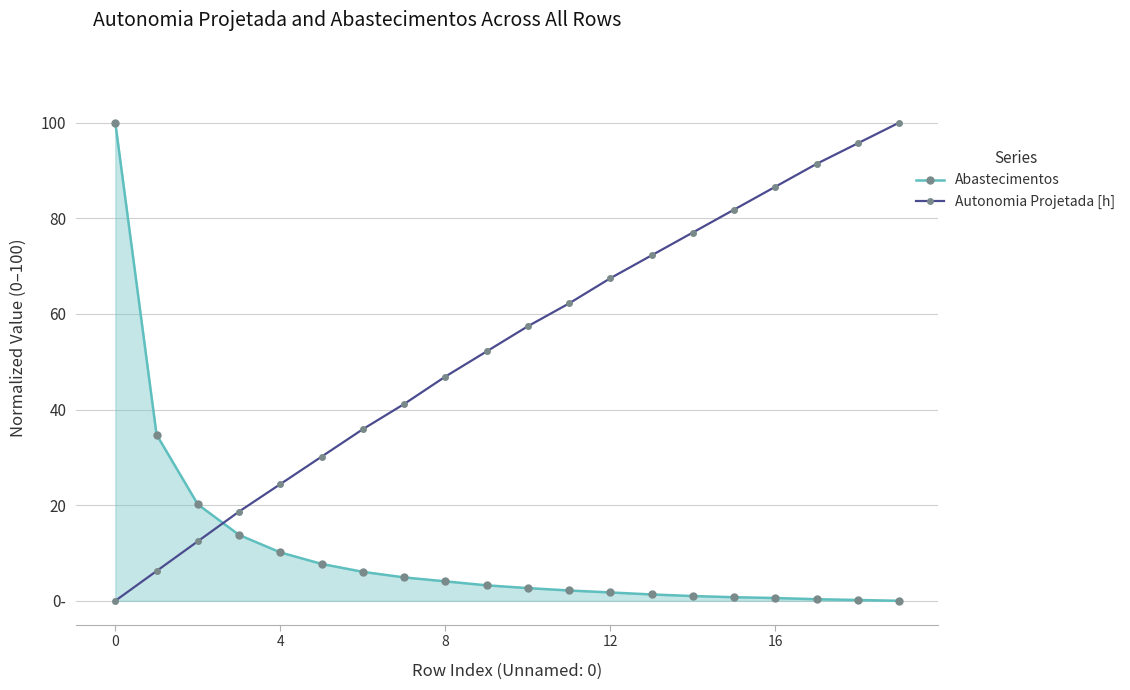

What are all the series names shown in the legend?

Abastecimentos, Autonomia Projetada [h]